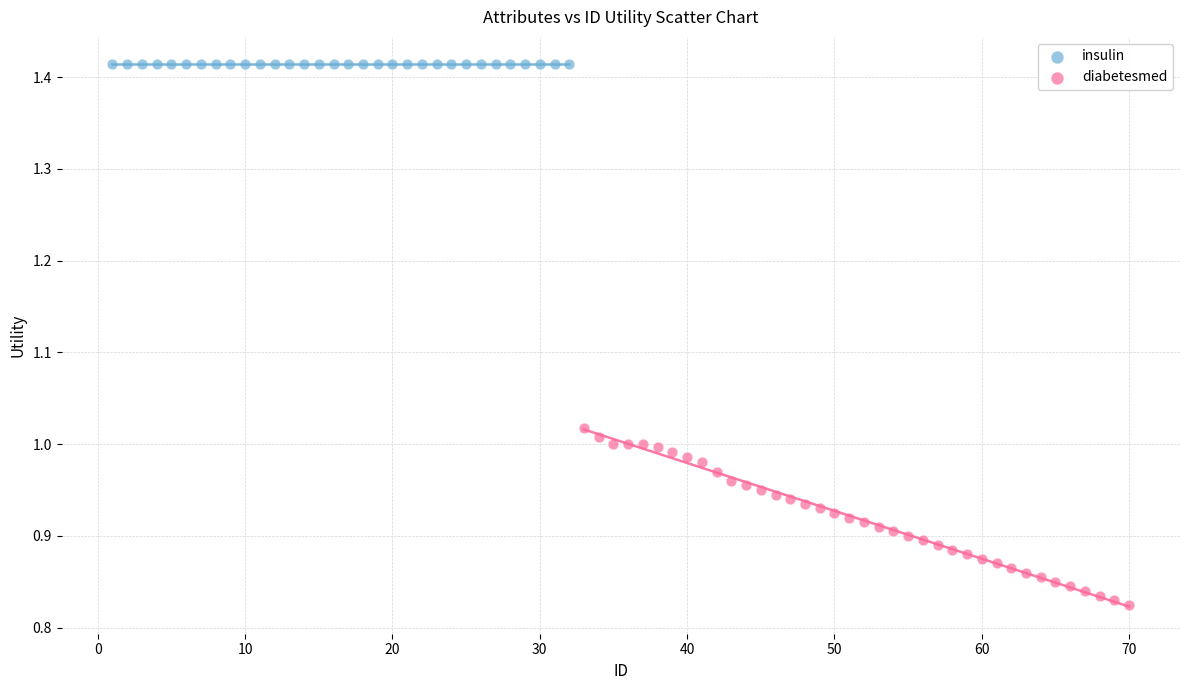

Which series reaches the minimum Y coordinate?

diabetesmed